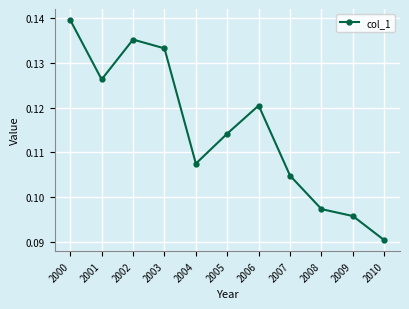

How many interior local valleys (lower than both neighbors) does the data have?

2